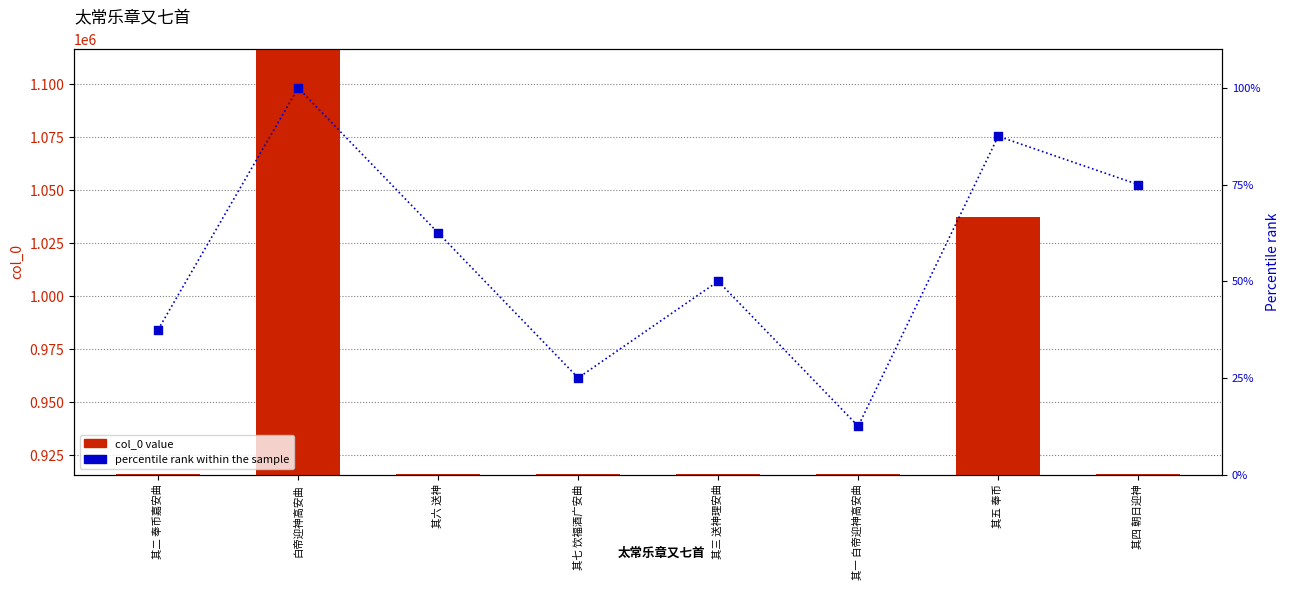

At which category is the sum across all series the highest?

白帝迎神高安曲